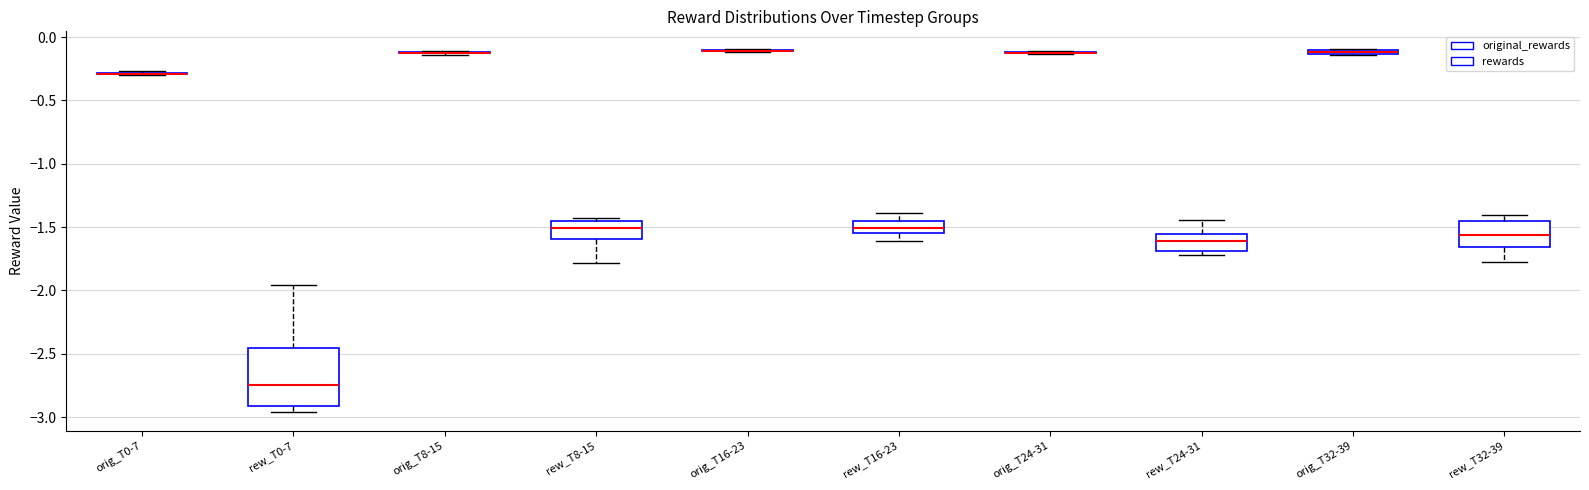

Comparing the boxes themselves (not the whiskers), which one is the tallest?

rew_T0-7